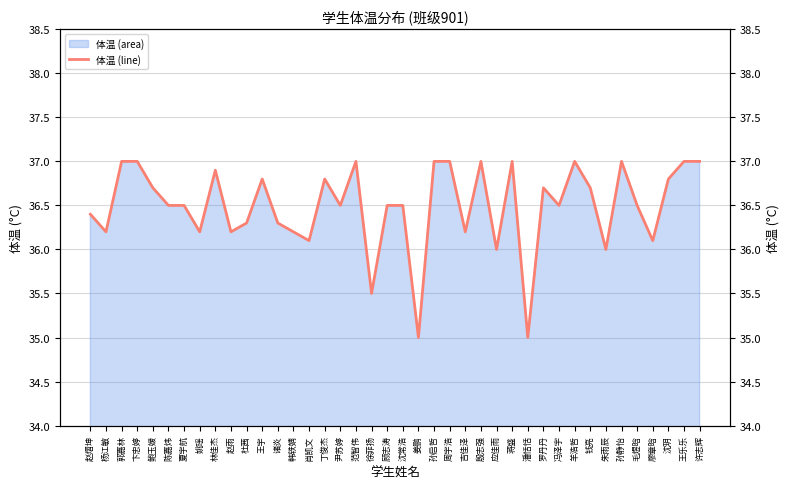

What is the sum of the values at 韩轶婧 and 潘恬恬?

71.2